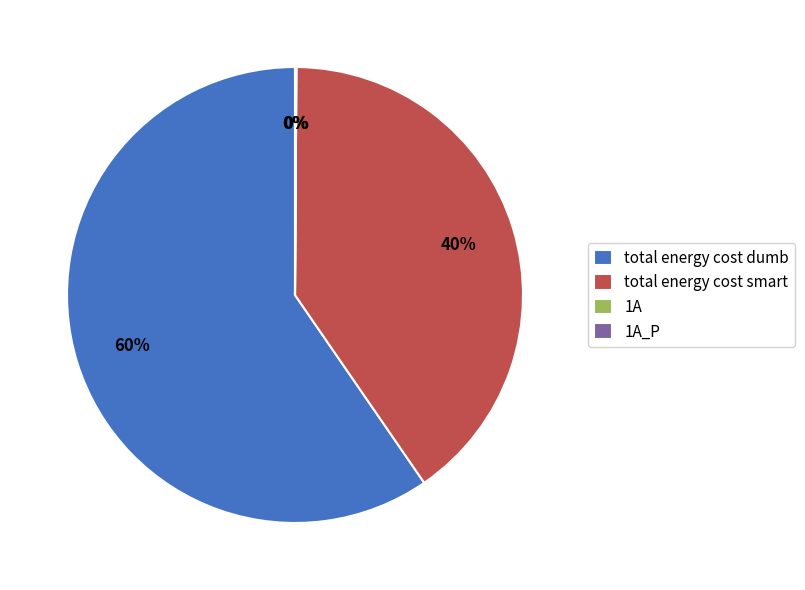

Which slice is the largest?

total energy cost dumb